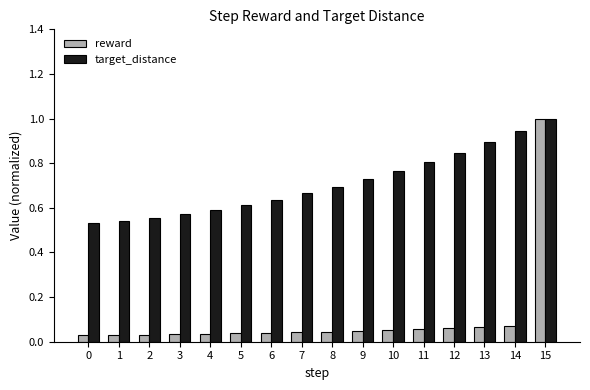

Which series has the largest range (max minus min)?

reward